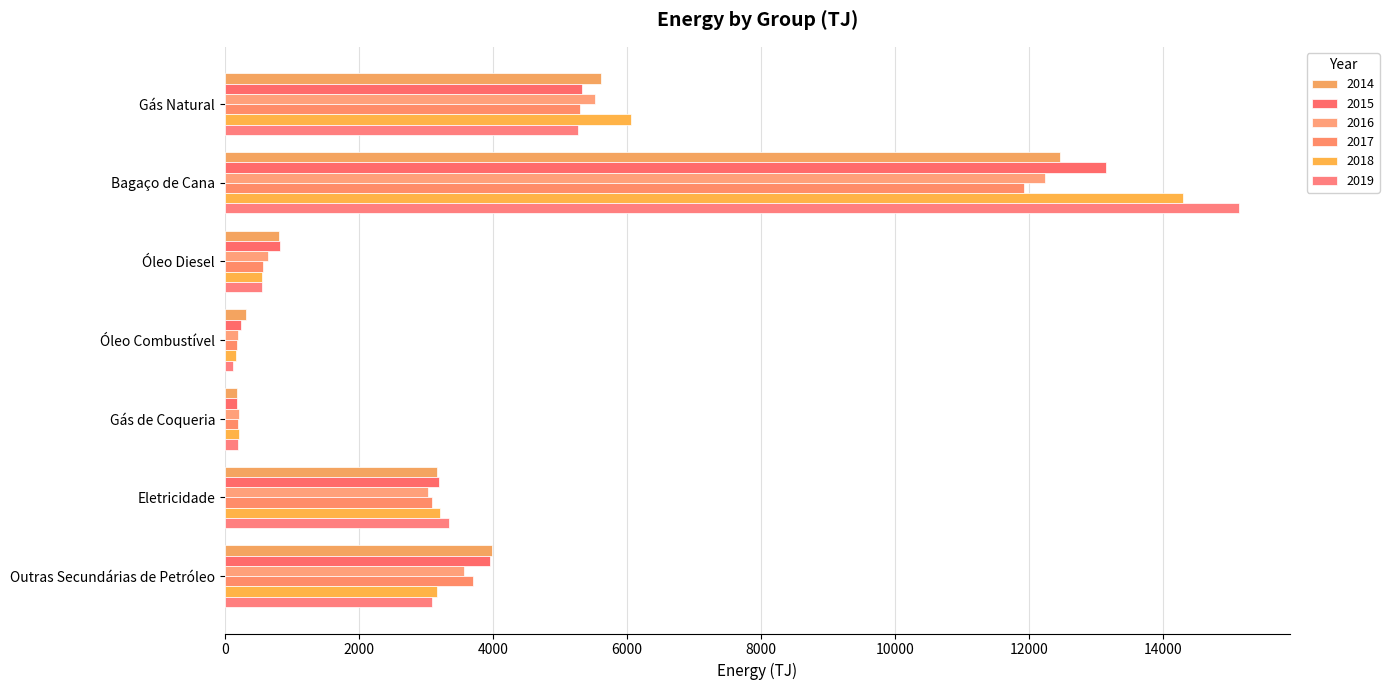

How many data points does each series have?

7